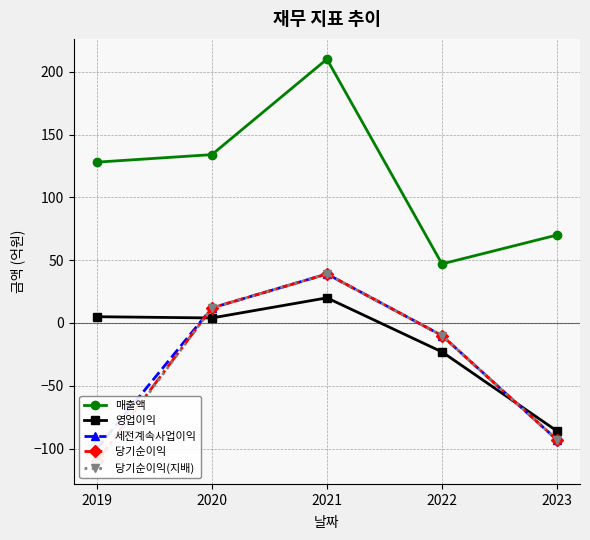

At which category is the sum across all series the highest?

2021